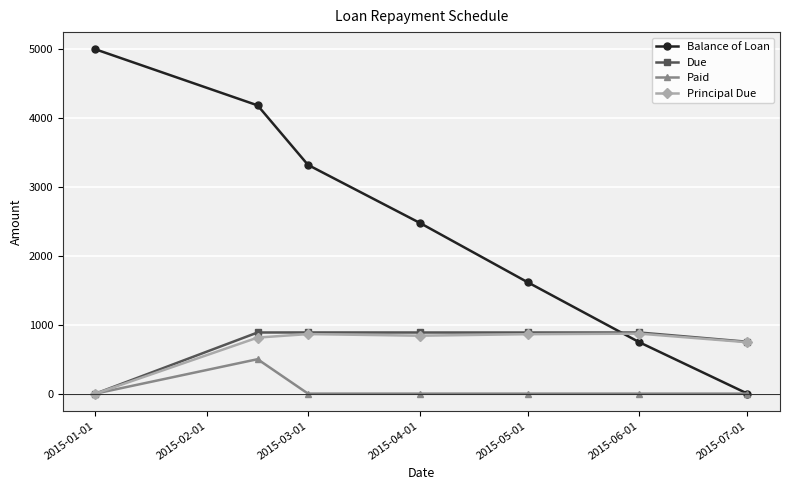

Which series has the widest spread of values?

Balance of Loan